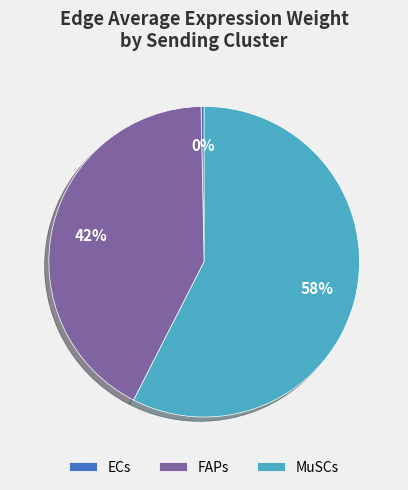

To the nearest percent, what percentage of the pie is FAPs?

42%